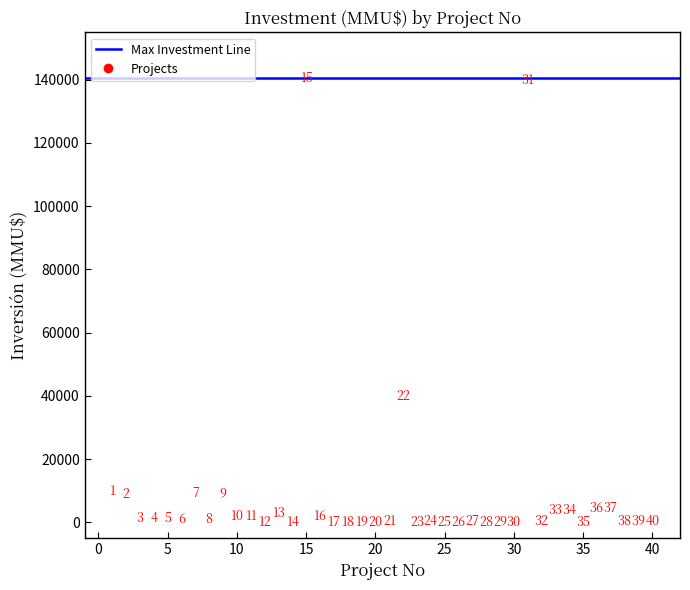

What Y value in the scatter plot is closest to 70200?

40000